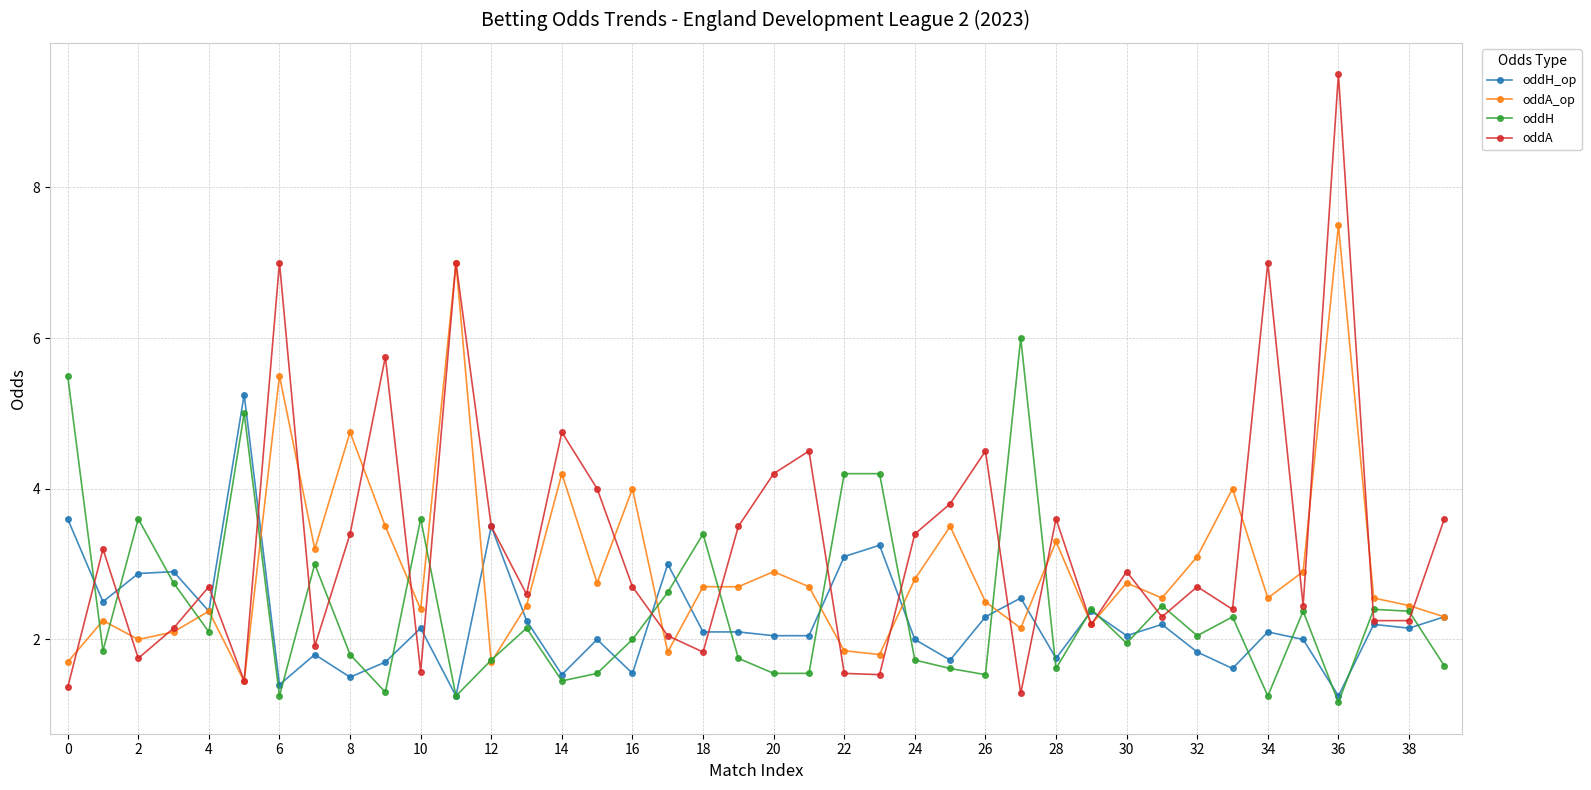

What is the value of the oddH_op point at the 38th from the left?

2.2